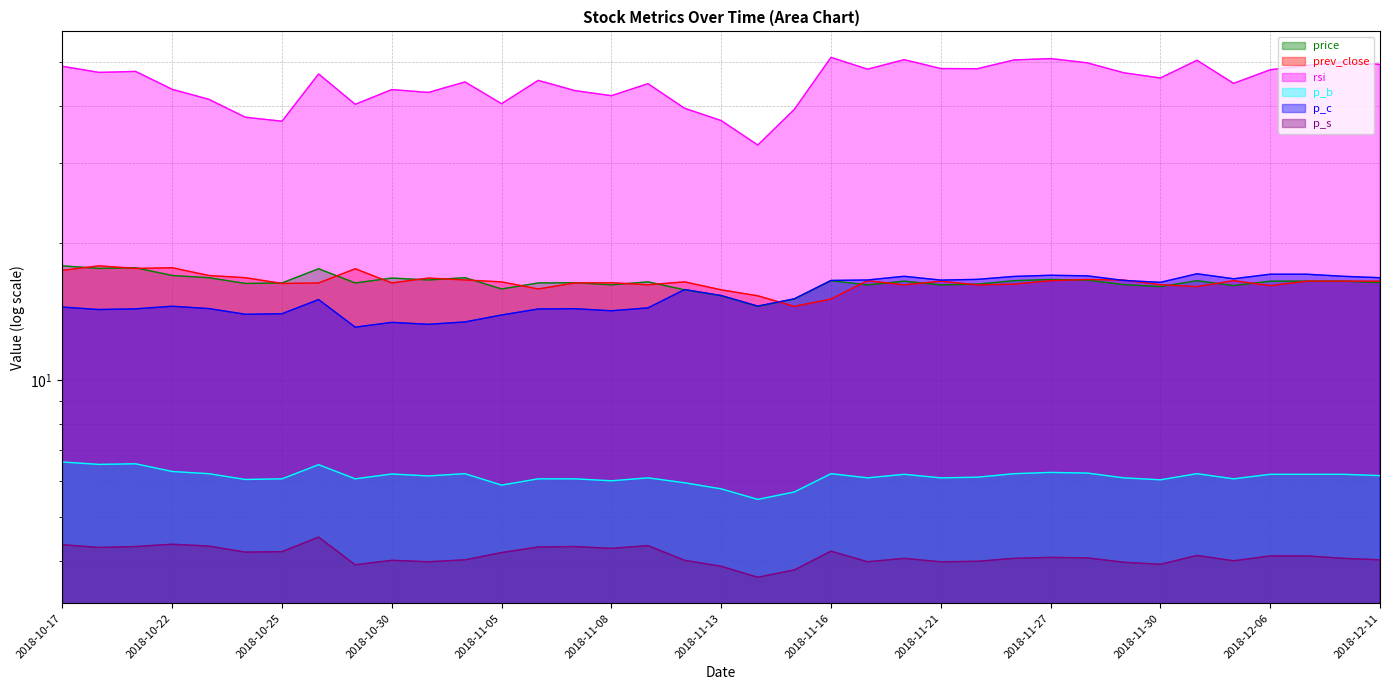

Reading left to right, extract all data points from this chart.

price: 2018-10-17=17.8	2018-10-18=17.6	2018-10-19=17.7	2018-10-22=17.0	2018-10-23=16.8	2018-10-24=16.3	2018-10-25=16.4	2018-10-26=17.6	2018-10-29=16.4	2018-10-30=16.8	2018-10-31=16.6	2018-11-01=16.8	2018-11-05=15.9	2018-11-06=16.4	2018-11-07=16.4	2018-11-08=16.2	2018-11-09=16.4	2018-11-12=15.8	2018-11-13=15.3	2018-11-14=14.5	2018-11-15=15.1	2018-11-16=16.5	2018-11-19=16.2	2018-11-20=16.5	2018-11-21=16.2	2018-11-23=16.2	2018-11-26=16.5	2018-11-27=16.6	2018-11-28=16.6	2018-11-29=16.2	2018-11-30=16.1	2018-12-03=16.5	2018-12-04=16.1	2018-12-06=16.5	2018-12-07=16.5	2018-12-10=16.5	2018-12-11=16.4
prev_close: 2018-10-17=17.4	2018-10-18=17.8	2018-10-19=17.6	2018-10-22=17.7	2018-10-23=17.0	2018-10-24=16.8	2018-10-25=16.3	2018-10-26=16.4	2018-10-29=17.6	2018-10-30=16.4	2018-10-31=16.8	2018-11-01=16.6	2018-11-05=16.4	2018-11-06=15.9	2018-11-07=16.4	2018-11-08=16.4	2018-11-09=16.2	2018-11-12=16.4	2018-11-13=15.8	2018-11-14=15.3	2018-11-15=14.5	2018-11-16=15.1	2018-11-19=16.5	2018-11-20=16.2	2018-11-21=16.5	2018-11-23=16.2	2018-11-26=16.2	2018-11-27=16.5	2018-11-28=16.6	2018-11-29=16.6	2018-11-30=16.2	2018-12-03=16.1	2018-12-04=16.5	2018-12-06=16.1	2018-12-07=16.5	2018-12-10=16.5	2018-12-11=16.5
rsi: 2018-10-17=49.0	2018-10-18=47.5	2018-10-19=47.8	2018-10-22=43.6	2018-10-23=41.5	2018-10-24=37.9	2018-10-25=37.1	2018-10-26=47.1	2018-10-29=40.4	2018-10-30=43.6	2018-10-31=42.9	2018-11-01=45.3	2018-11-05=40.5	2018-11-06=45.6	2018-11-07=43.3	2018-11-08=42.2	2018-11-09=44.9	2018-11-12=39.6	2018-11-13=37.2	2018-11-14=32.9	2018-11-15=39.4	2018-11-16=51.3	2018-11-19=48.3	2018-11-20=50.7	2018-11-21=48.5	2018-11-23=48.4	2018-11-26=50.6	2018-11-27=51.0	2018-11-28=49.9	2018-11-29=47.4	2018-11-30=46.2	2018-12-03=50.5	2018-12-04=45.0	2018-12-06=48.2	2018-12-07=49.2	2018-12-10=50.1	2018-12-11=49.5
p_b: 2018-10-17=6.6	2018-10-18=6.5	2018-10-19=6.5	2018-10-22=6.3	2018-10-23=6.2	2018-10-24=6.0	2018-10-25=6.1	2018-10-26=6.5	2018-10-29=6.1	2018-10-30=6.2	2018-10-31=6.2	2018-11-01=6.2	2018-11-05=5.9	2018-11-06=6.1	2018-11-07=6.1	2018-11-08=6.0	2018-11-09=6.1	2018-11-12=5.9	2018-11-13=5.8	2018-11-14=5.5	2018-11-15=5.7	2018-11-16=6.2	2018-11-19=6.1	2018-11-20=6.2	2018-11-21=6.1	2018-11-23=6.1	2018-11-26=6.2	2018-11-27=6.3	2018-11-28=6.2	2018-11-29=6.1	2018-11-30=6.0	2018-12-03=6.2	2018-12-04=6.1	2018-12-06=6.2	2018-12-07=6.2	2018-12-10=6.2	2018-12-11=6.2
p_c: 2018-10-17=14.5	2018-10-18=14.3	2018-10-19=14.3	2018-10-22=14.5	2018-10-23=14.4	2018-10-24=13.9	2018-10-25=14.0	2018-10-26=15.0	2018-10-29=13.1	2018-10-30=13.4	2018-10-31=13.3	2018-11-01=13.4	2018-11-05=13.9	2018-11-06=14.3	2018-11-07=14.3	2018-11-08=14.2	2018-11-09=14.4	2018-11-12=15.8	2018-11-13=15.3	2018-11-14=14.5	2018-11-15=15.1	2018-11-16=16.6	2018-11-19=16.6	2018-11-20=16.9	2018-11-21=16.6	2018-11-23=16.6	2018-11-26=16.9	2018-11-27=17.0	2018-11-28=16.9	2018-11-29=16.6	2018-11-30=16.4	2018-12-03=17.1	2018-12-04=16.7	2018-12-06=17.1	2018-12-07=17.1	2018-12-10=16.9	2018-12-11=16.8
p_s: 2018-10-17=4.3	2018-10-18=4.3	2018-10-19=4.3	2018-10-22=4.3	2018-10-23=4.3	2018-10-24=4.2	2018-10-25=4.2	2018-10-26=4.5	2018-10-29=3.9	2018-10-30=4.0	2018-10-31=4.0	2018-11-01=4.0	2018-11-05=4.2	2018-11-06=4.3	2018-11-07=4.3	2018-11-08=4.3	2018-11-09=4.3	2018-11-12=4.0	2018-11-13=3.9	2018-11-14=3.7	2018-11-15=3.8	2018-11-16=4.2	2018-11-19=4.0	2018-11-20=4.0	2018-11-21=4.0	2018-11-23=4.0	2018-11-26=4.0	2018-11-27=4.1	2018-11-28=4.1	2018-11-29=4.0	2018-11-30=3.9	2018-12-03=4.1	2018-12-04=4.0	2018-12-06=4.1	2018-12-07=4.1	2018-12-10=4.0	2018-12-11=4.0